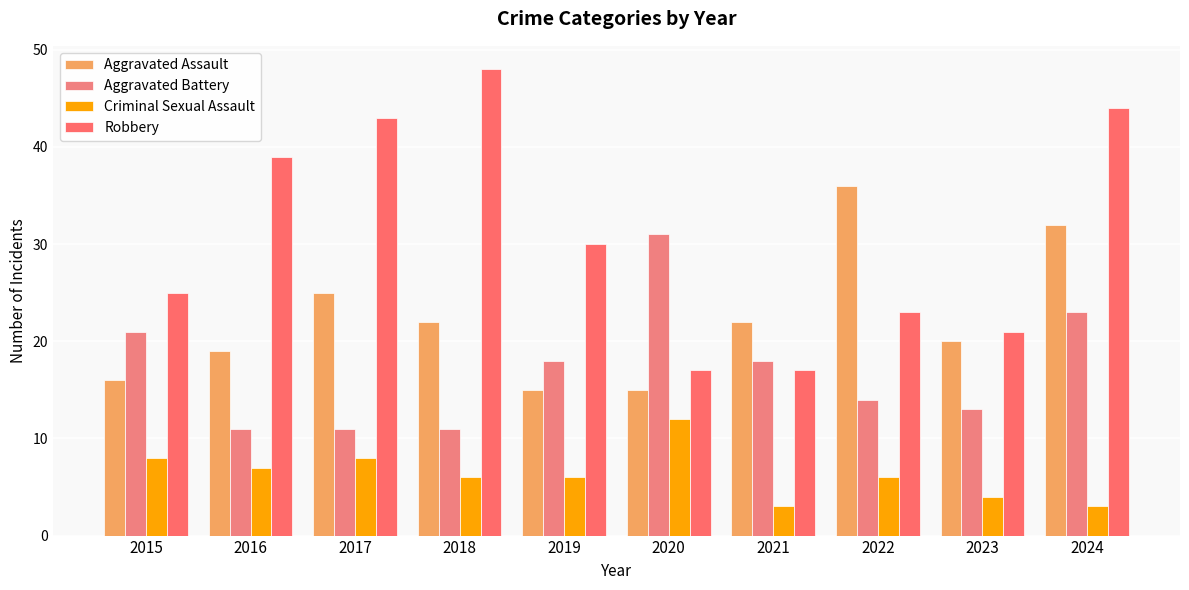

Which series has the widest spread of values?

Robbery